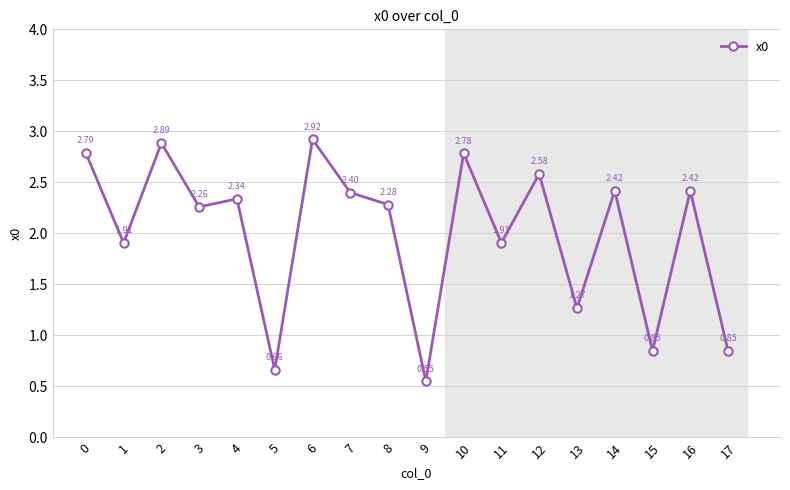

At which category does the data reach its first local peak?

2